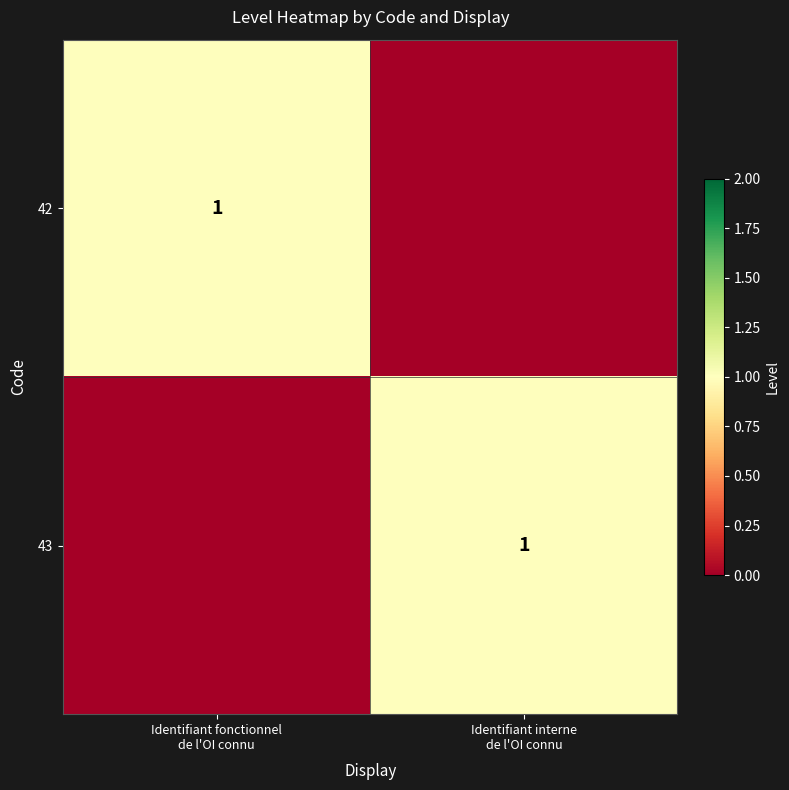

At which label is 42 closest to 0?

Identifiant interne de l'OI connu